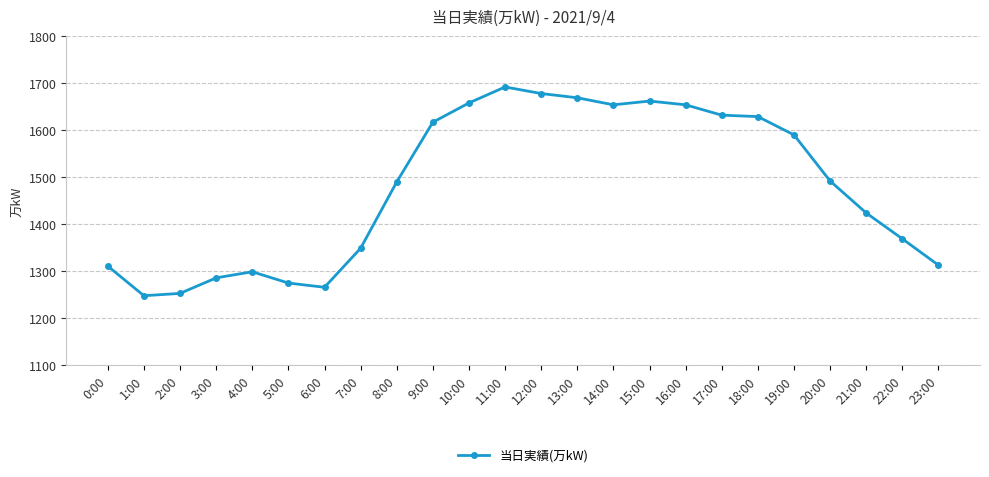

What is the minimum value shown in the chart?

1248